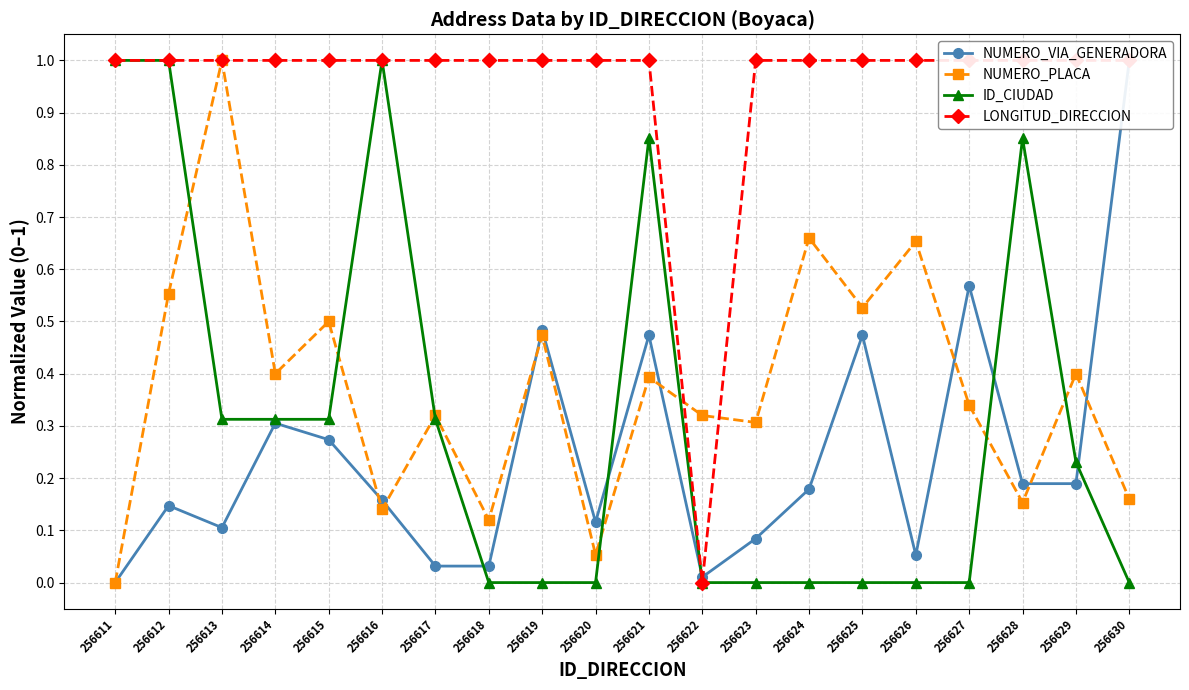

Is it true that ID_CIUDAD equals 0.0 at 256623?

True